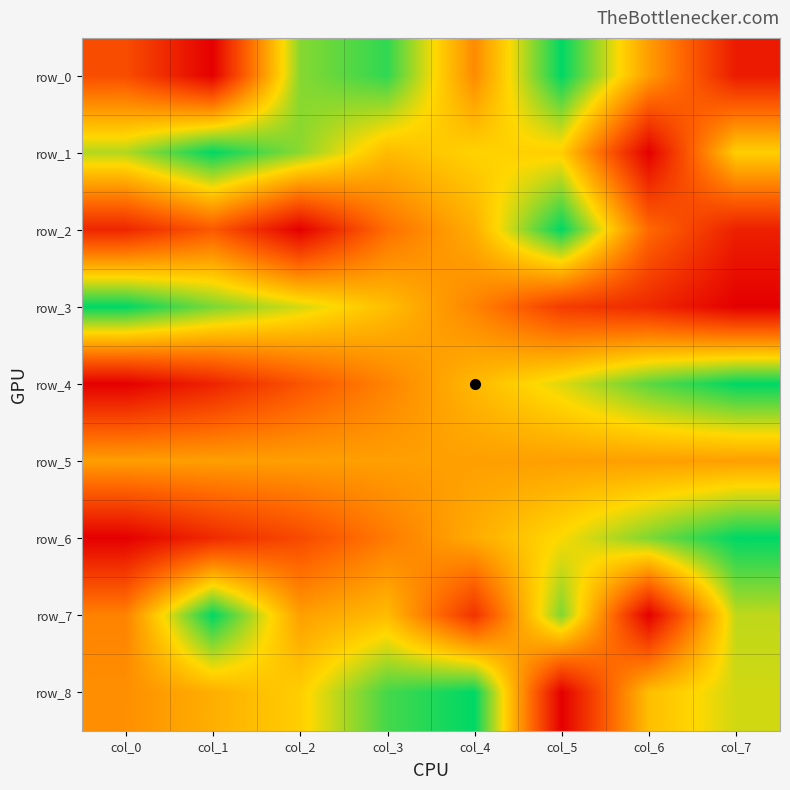

What is the sum of all row_6 values?

3.8